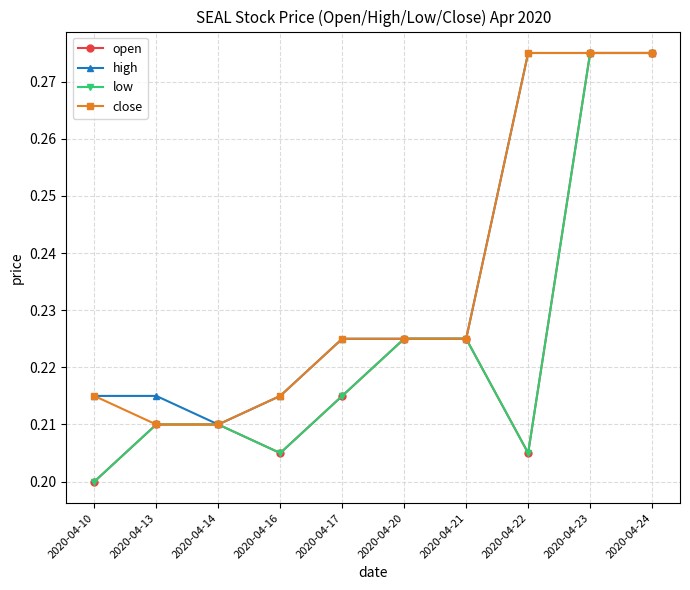

True or false: open and low intersect in this chart.

False